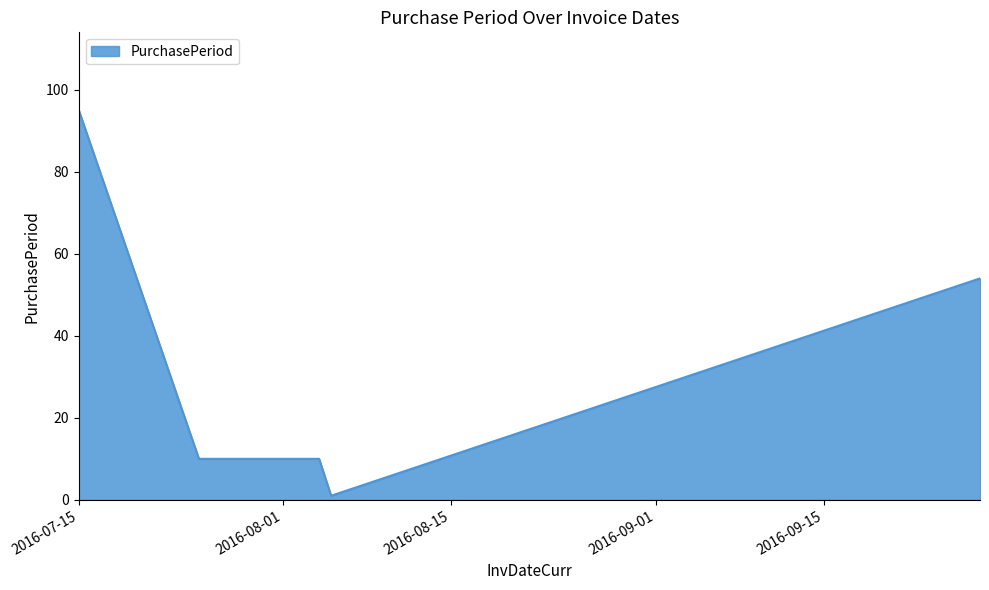

What is the sum of all values?

170